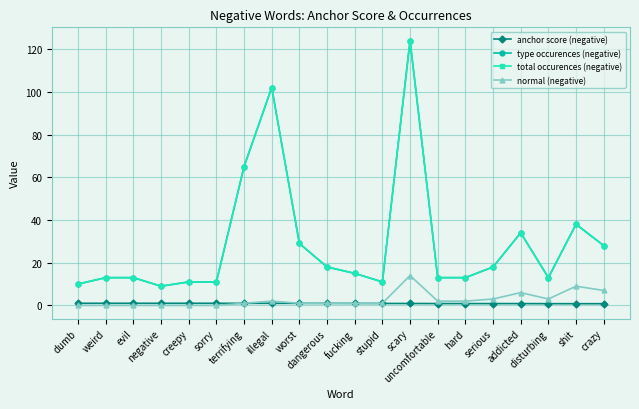

What is the difference between the highest and lowest values at addicted?

33.1